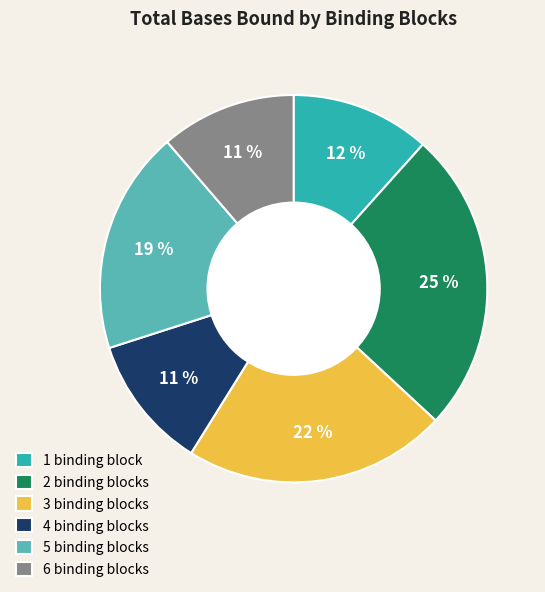

Is it true that 5 binding blocks is 19% of the pie?

True